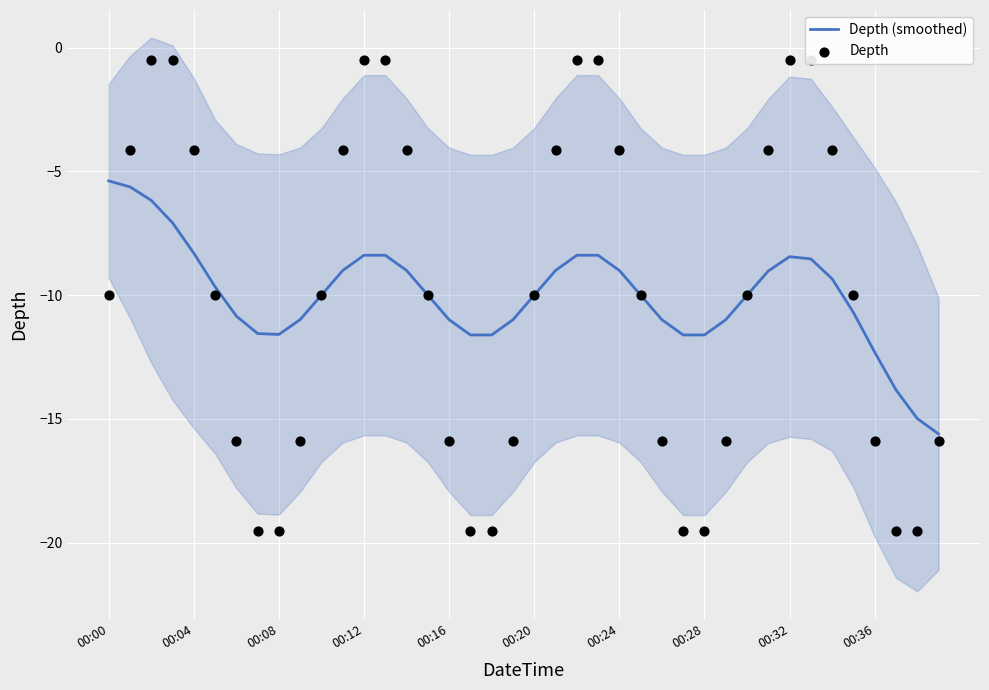

Which series reaches the minimum Y coordinate?

Depth